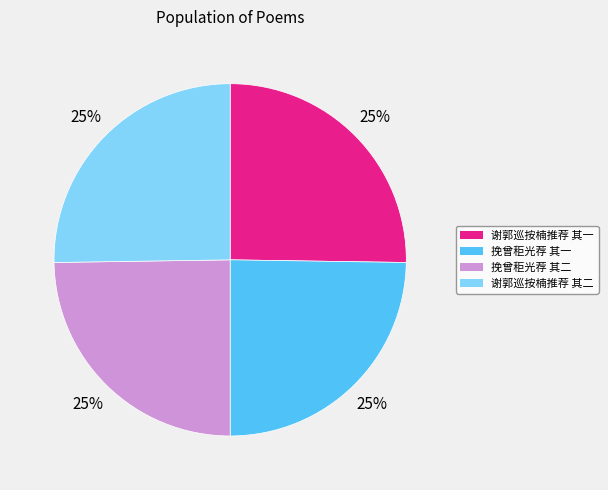

The 谢郭巡按楠推荐 其二 slice represents 25% of the pie. True or false?

True